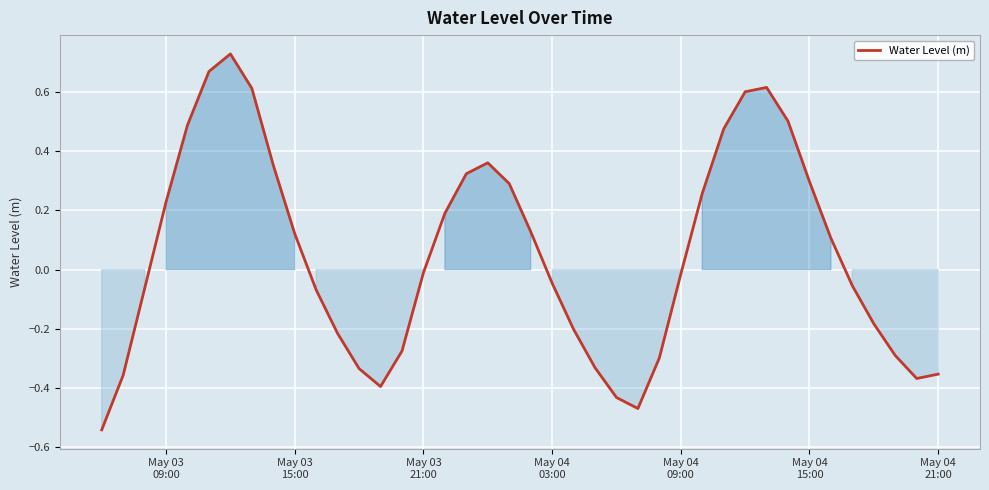

How many series are shown in this chart?

1